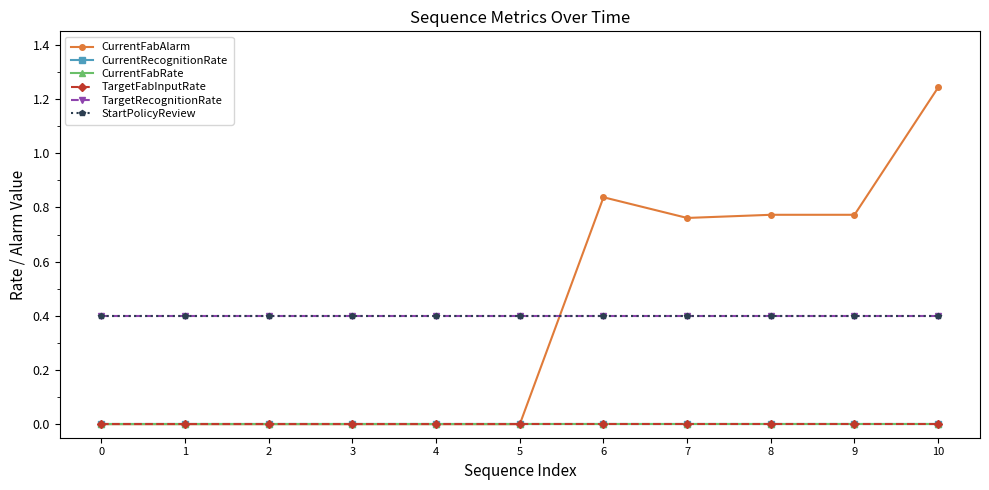

True or false: StartPolicyReview and CurrentFabRate cross at least once.

False